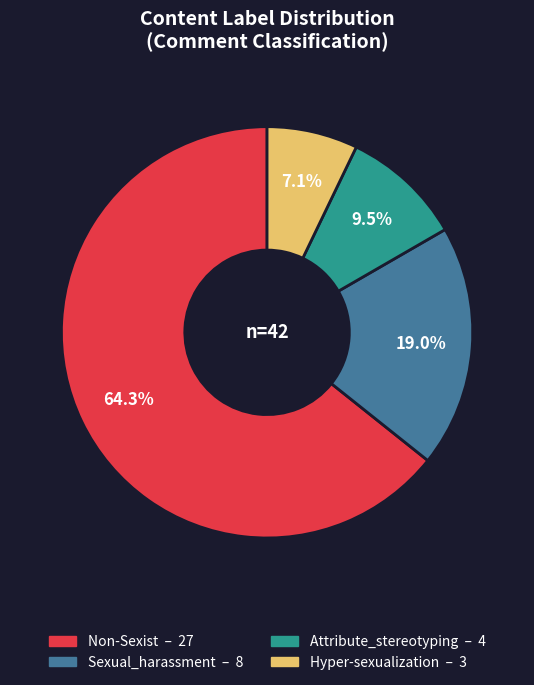

How many segments does this pie chart have?

4